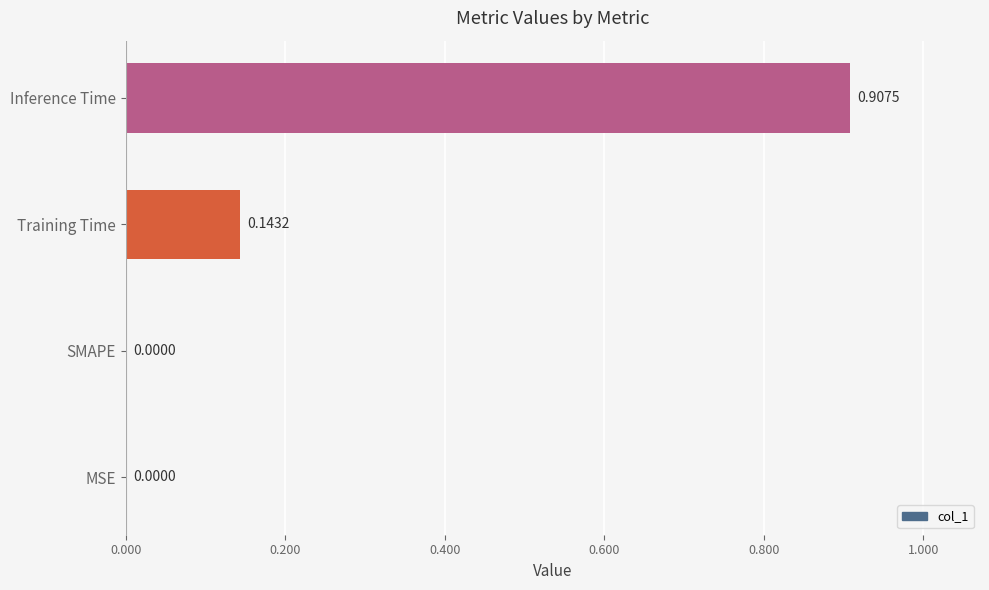

What is the sum of the values at Training Time and Inference Time?

1.1